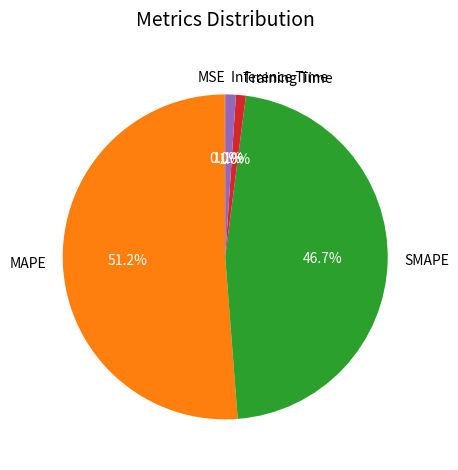

Which slice is the largest?

MAPE